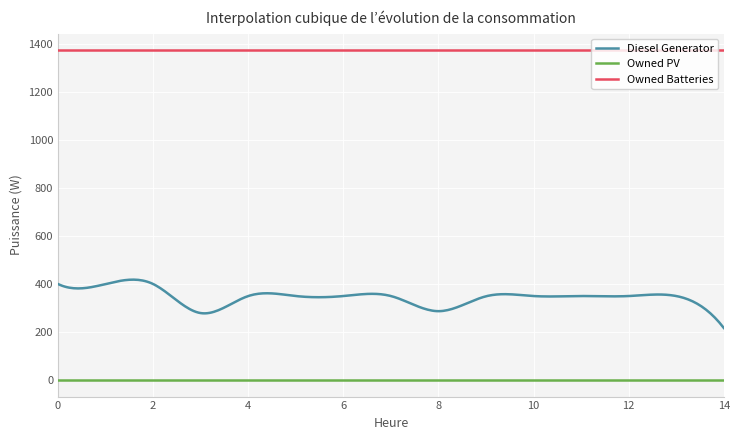

Which series has the largest range (max minus min)?

Diesel Generator